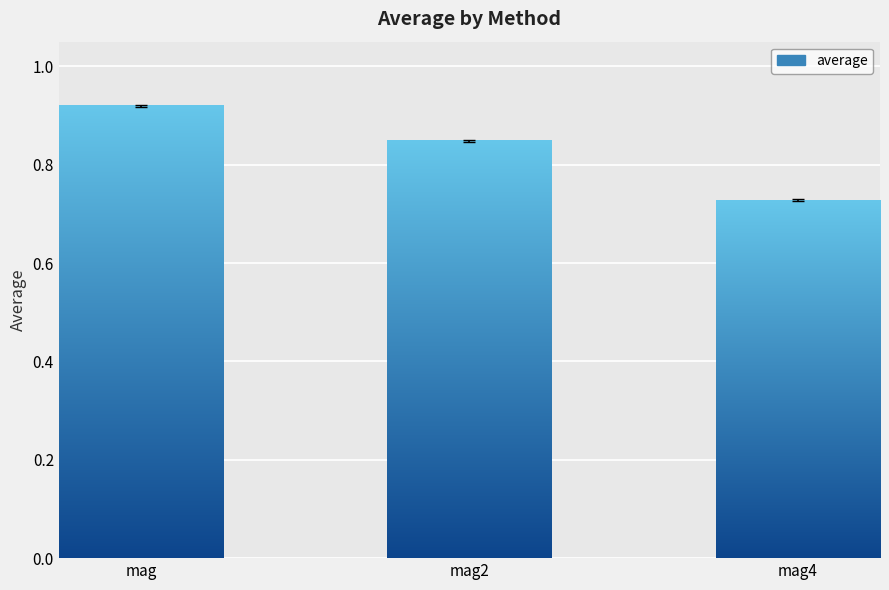

True or false: the data shows 0.2 at mag.

False